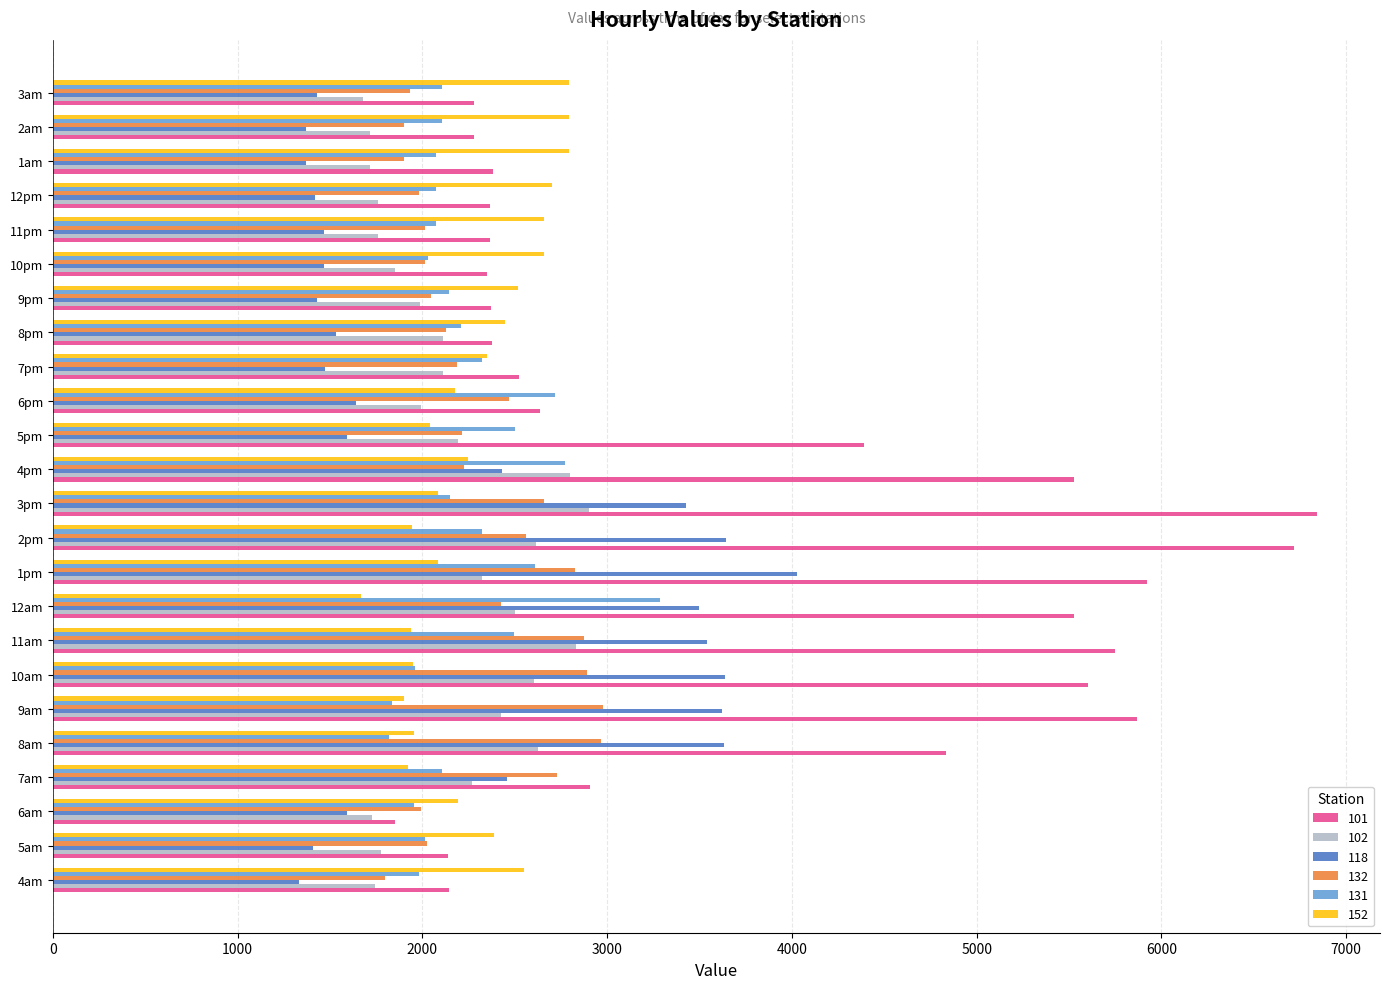

Is it true that 118 equals 633.9 at 10pm?

False